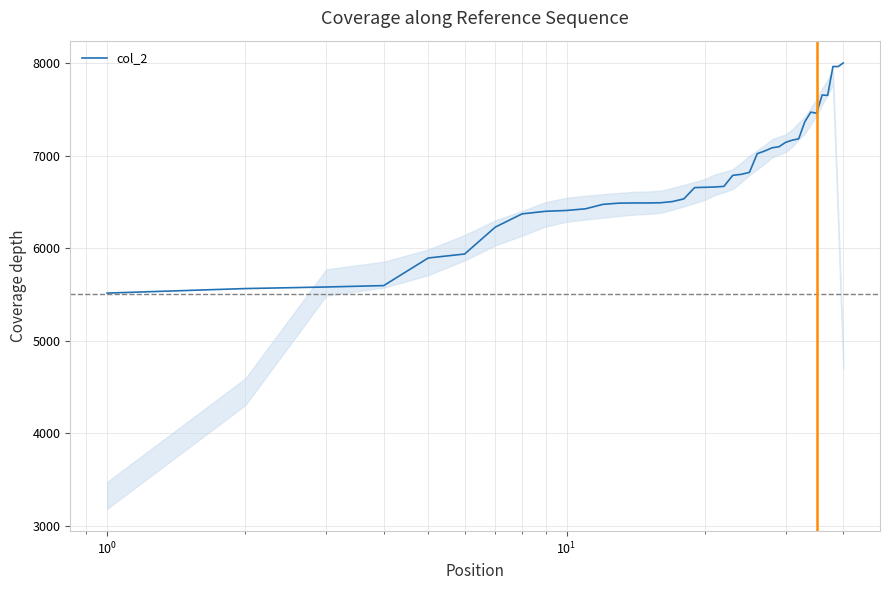

What is the greatest value displayed?

7999